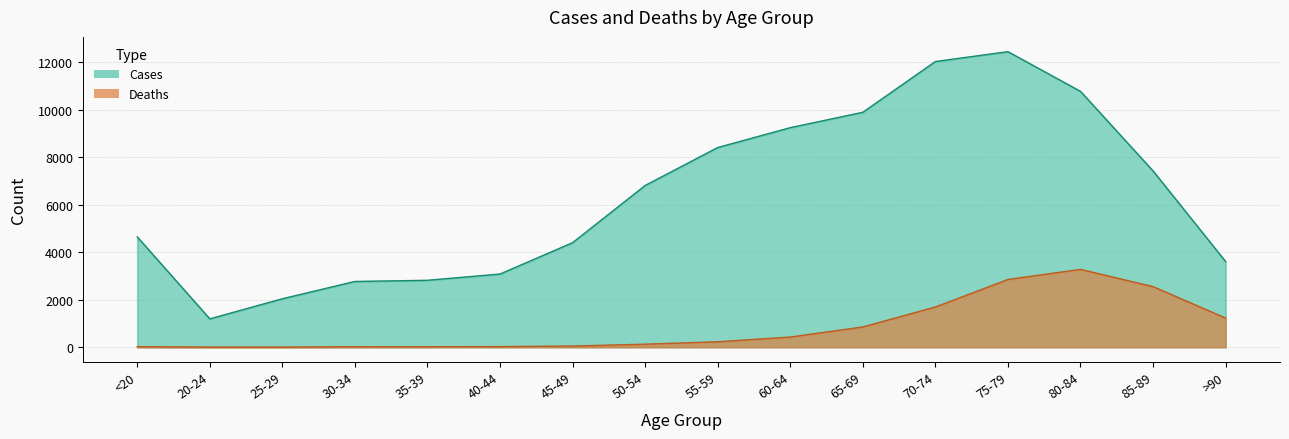

List the series in order of their overall mean, lowest first.

Deaths, Cases